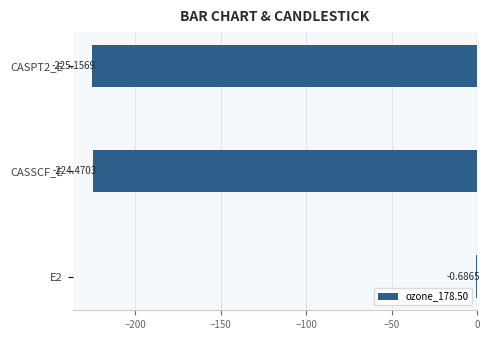

What is the sum of the values at E2 and CASPT2_E?

-225.8